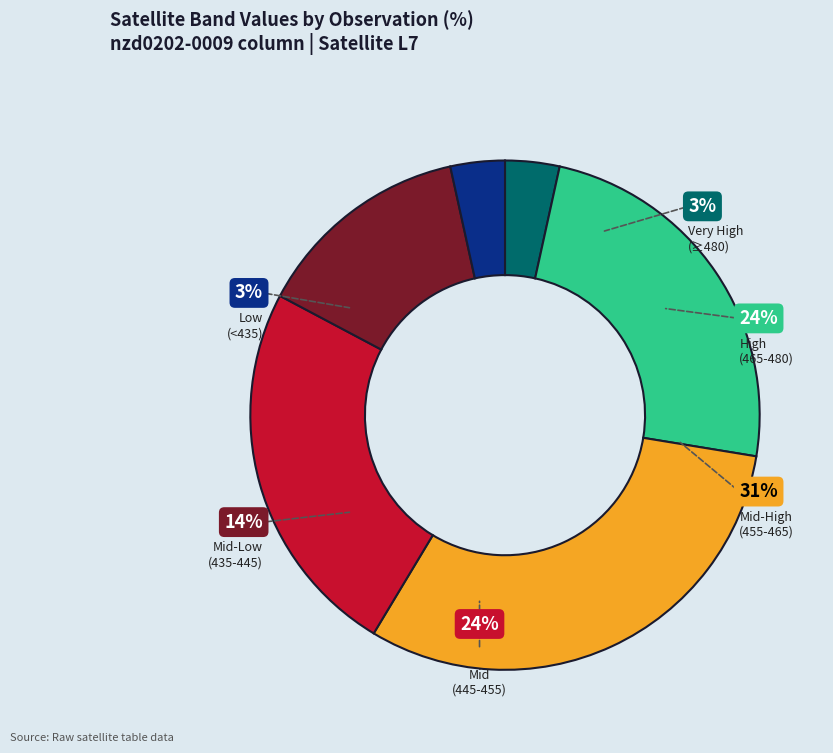

The 24 slice represents 15% of the pie. True or false?

False